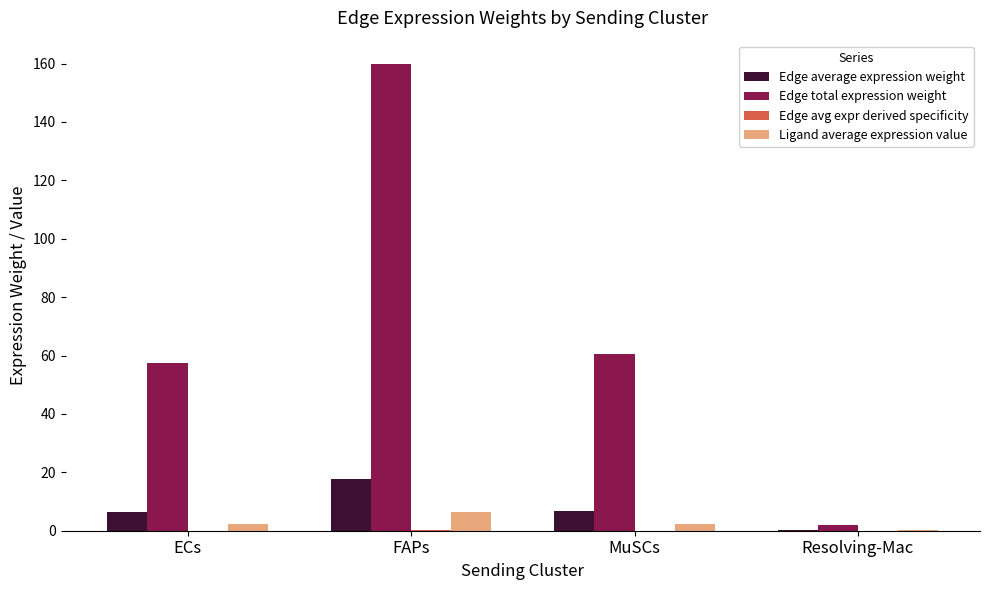

At which label does Edge total expression weight reach its peak?

FAPs